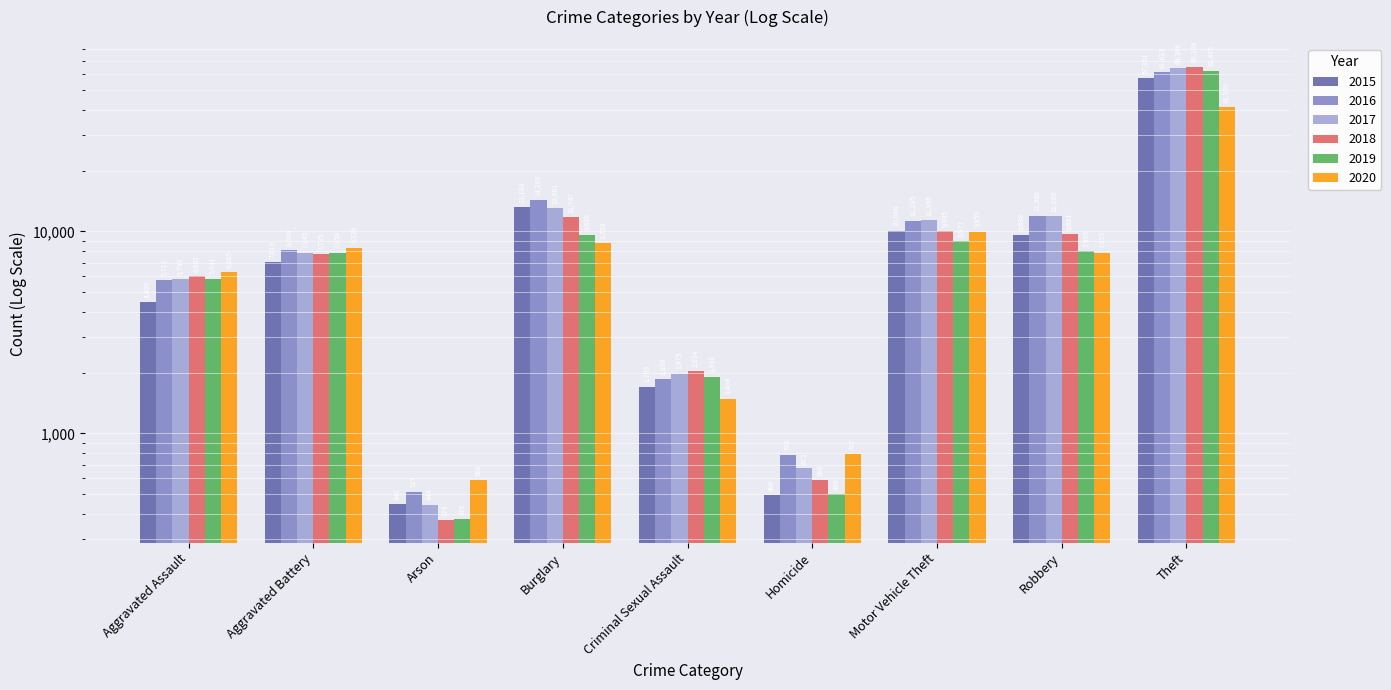

List the series in order of their peak value, highest first.

2018, 2017, 2019, 2016, 2015, 2020